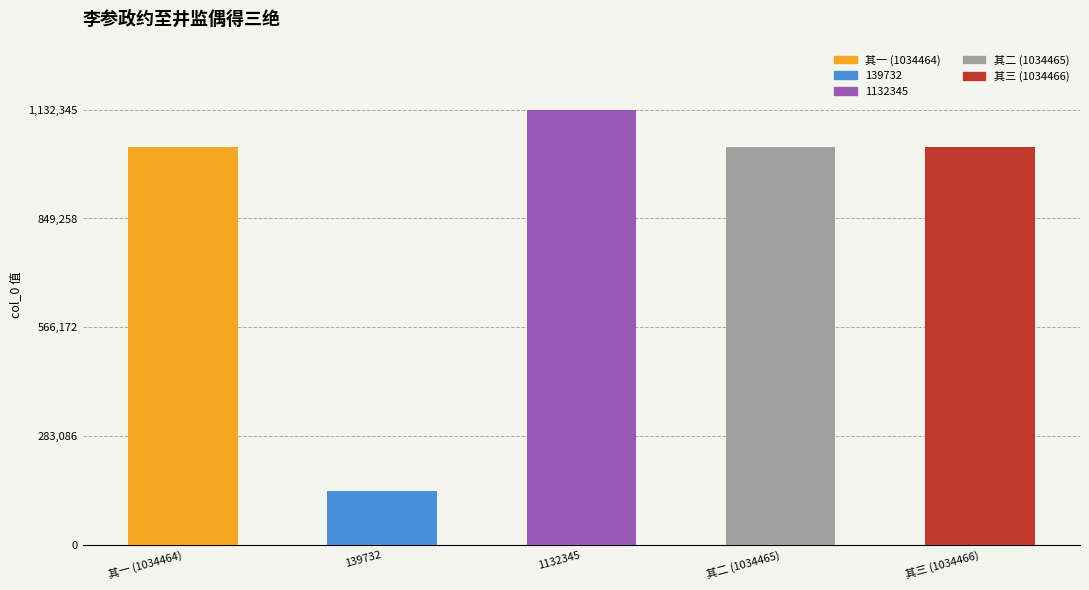

The chart shows a value of 647295 at 1132345. True or false?

False